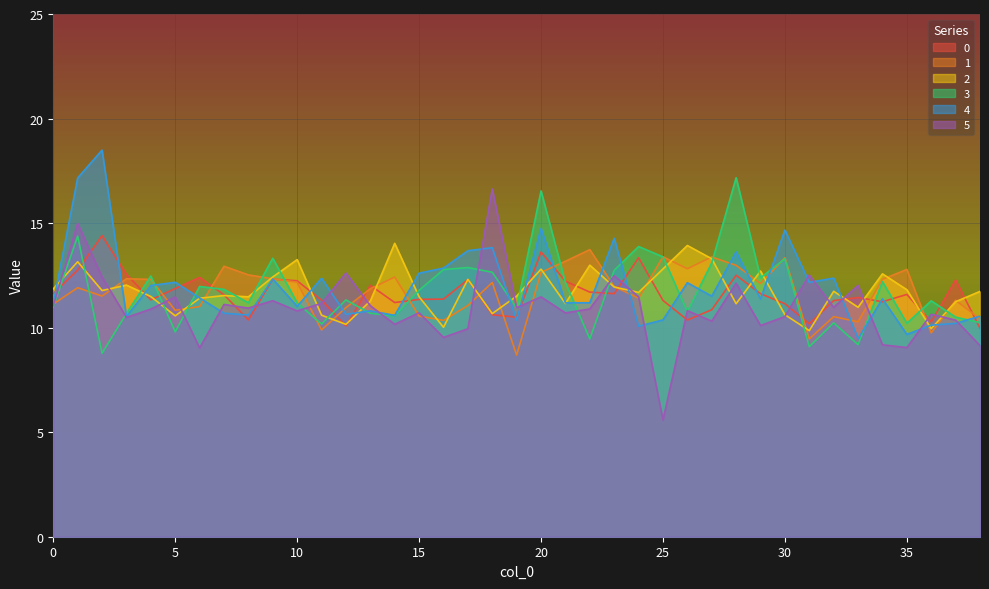

What is the difference between the maximum and minimum values in the 3 series?

8.4